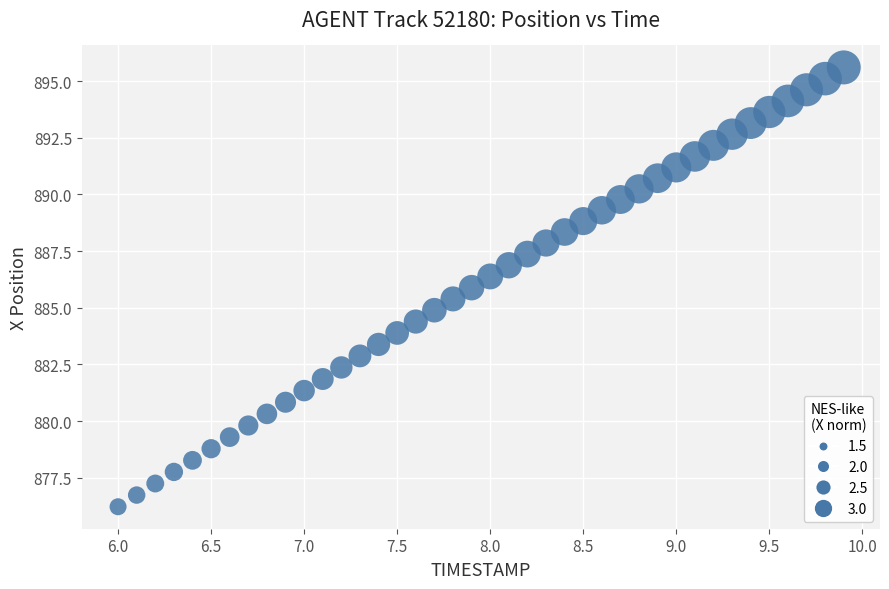

What is the range of X values (max minus min)?

3.9